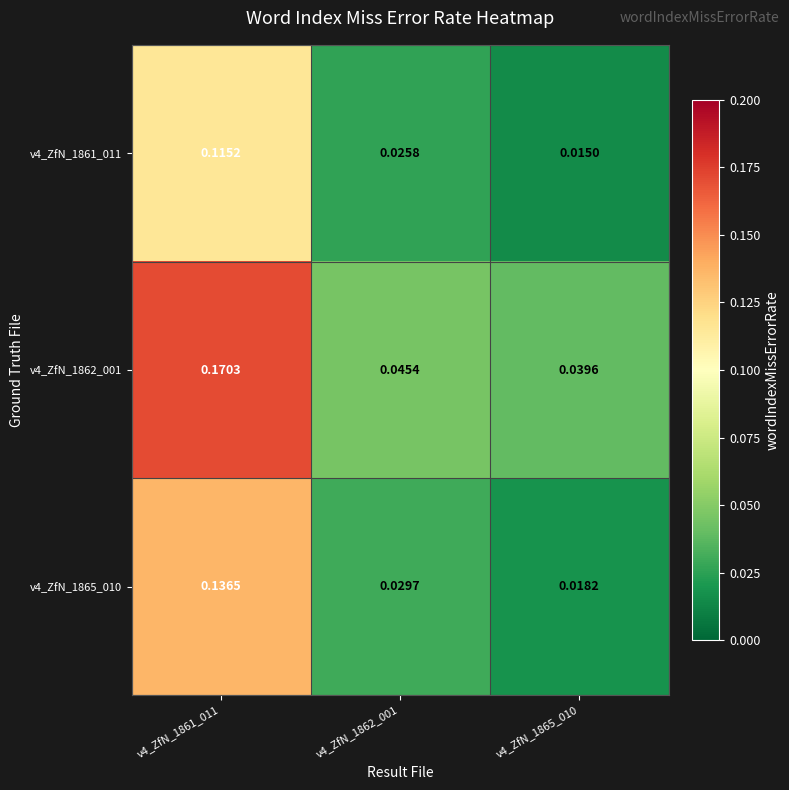

Is the value of v4_ZfN_1865_010 at v4_ZfN_1862_001 greater than the value of v4_ZfN_1861_011 at v4_ZfN_1861_011?

No